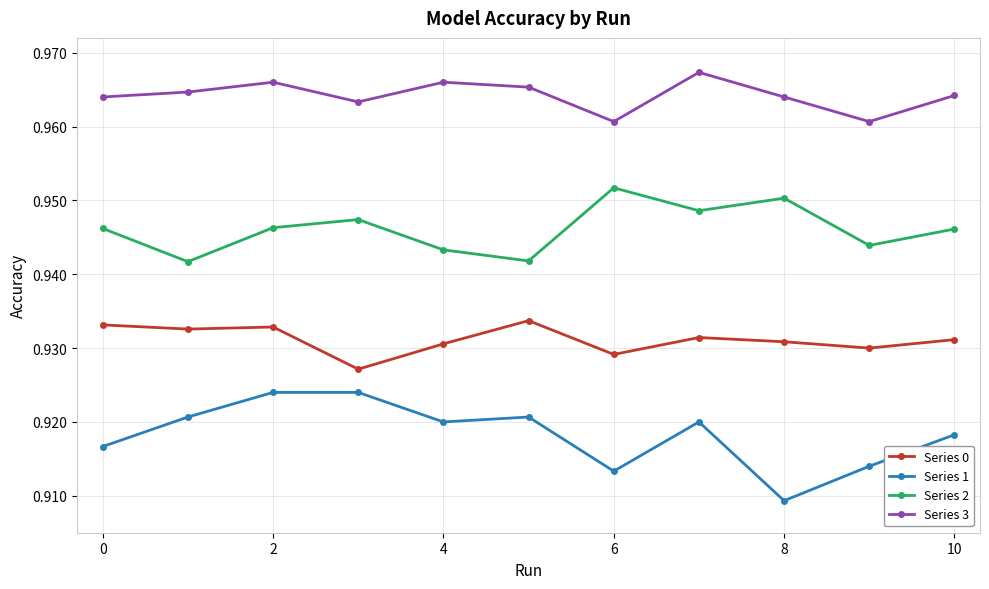

True or false: Series 2 and Series 1 intersect in this chart.

False